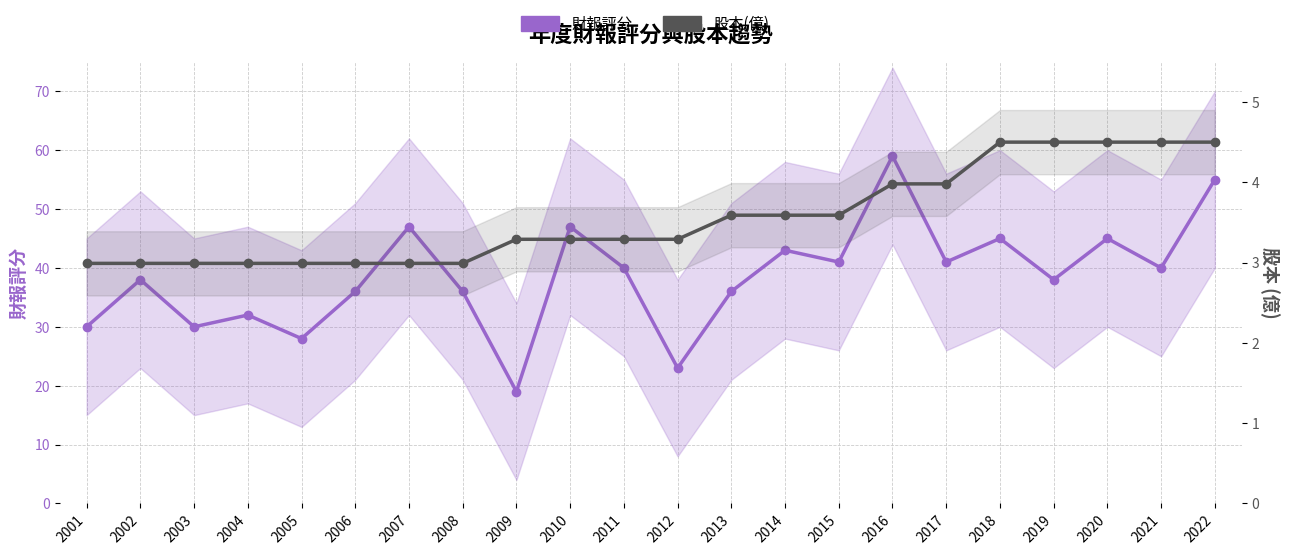

Is it true that 股本(億) equals 4.5 at 2020?

True